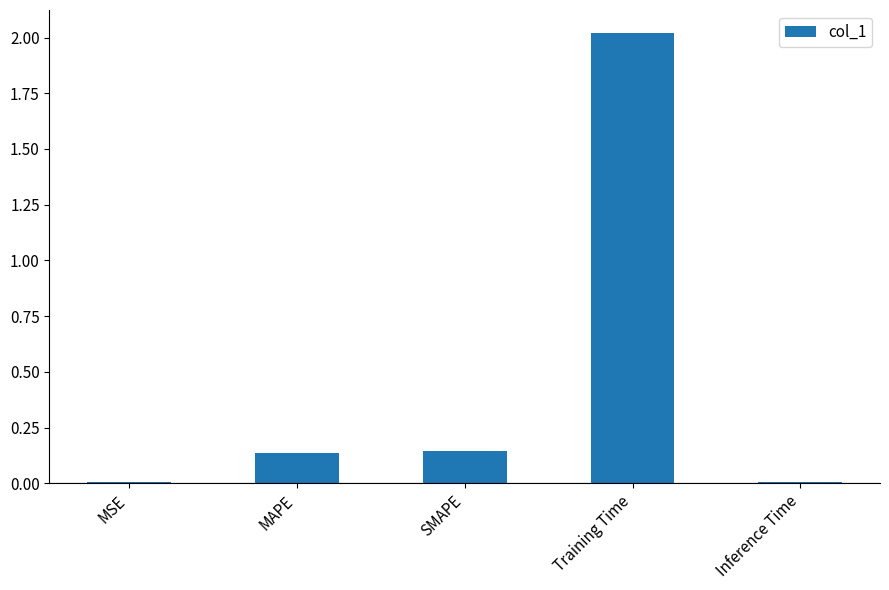

True or false: the data shows 2.7 at Training Time.

False